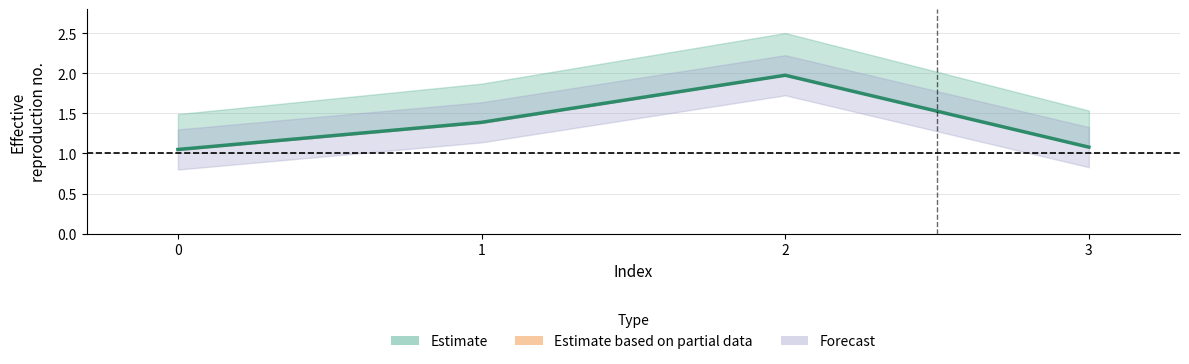

Rank the categories by value from lowest to highest.

0, 3, 1, 2